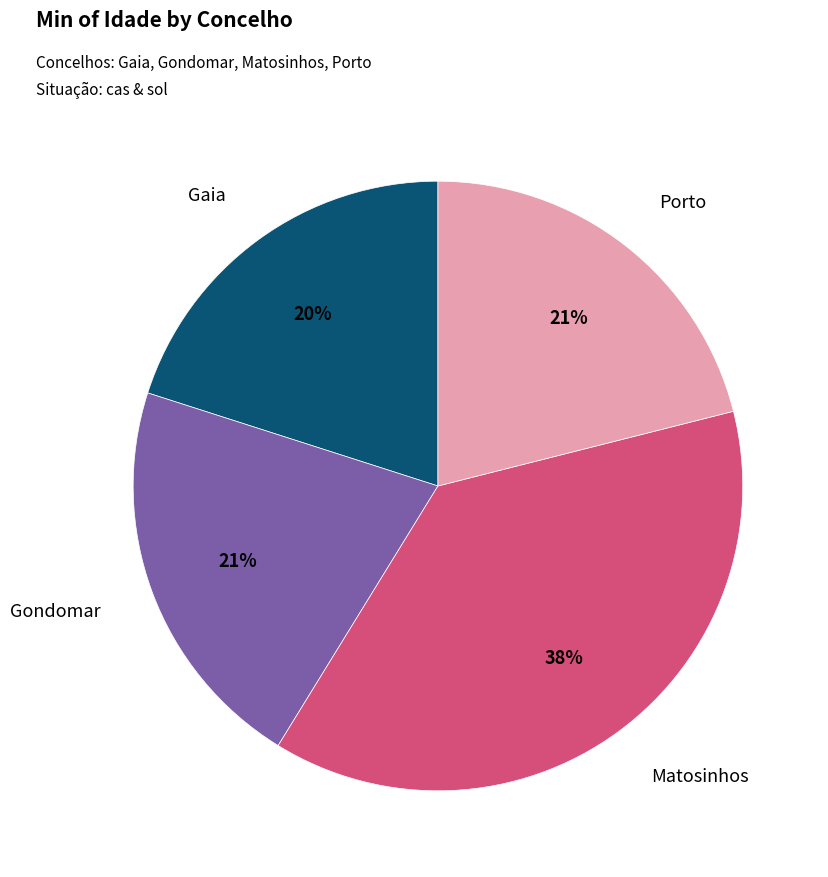

How many segments does this pie chart have?

4